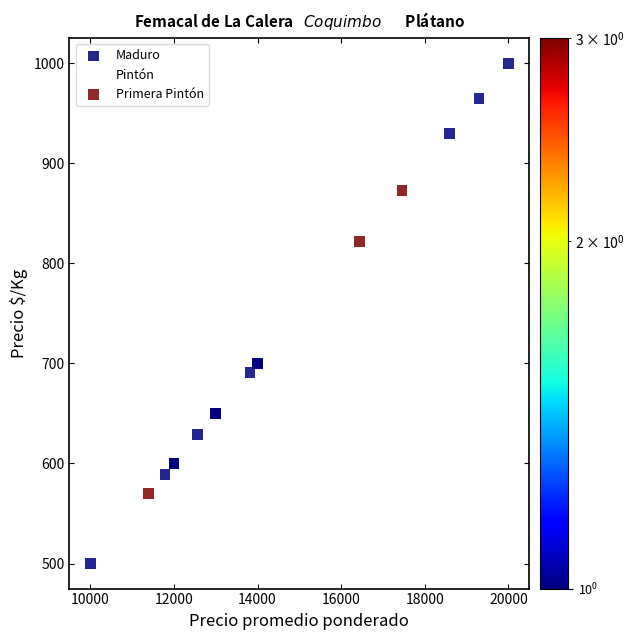

Which series contains the lowest Y value?

Maduro